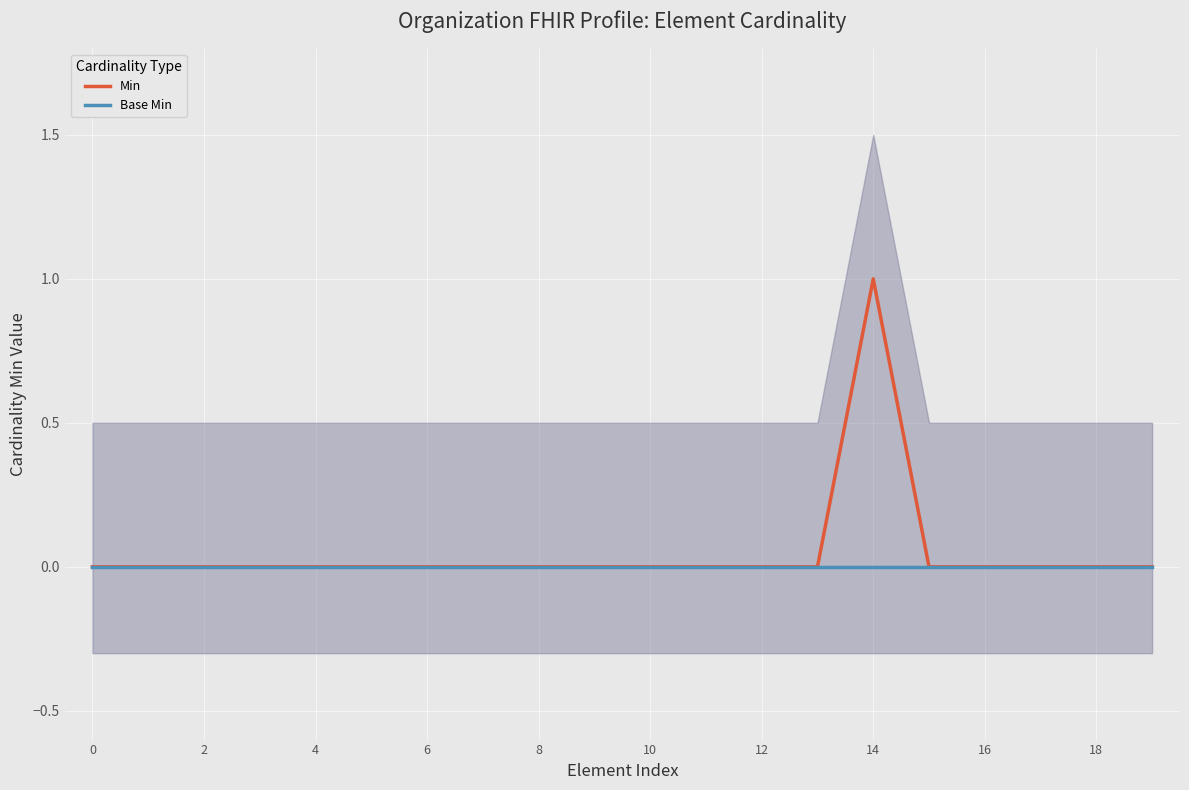

True or false: Min has a value of 0 at 13.

False